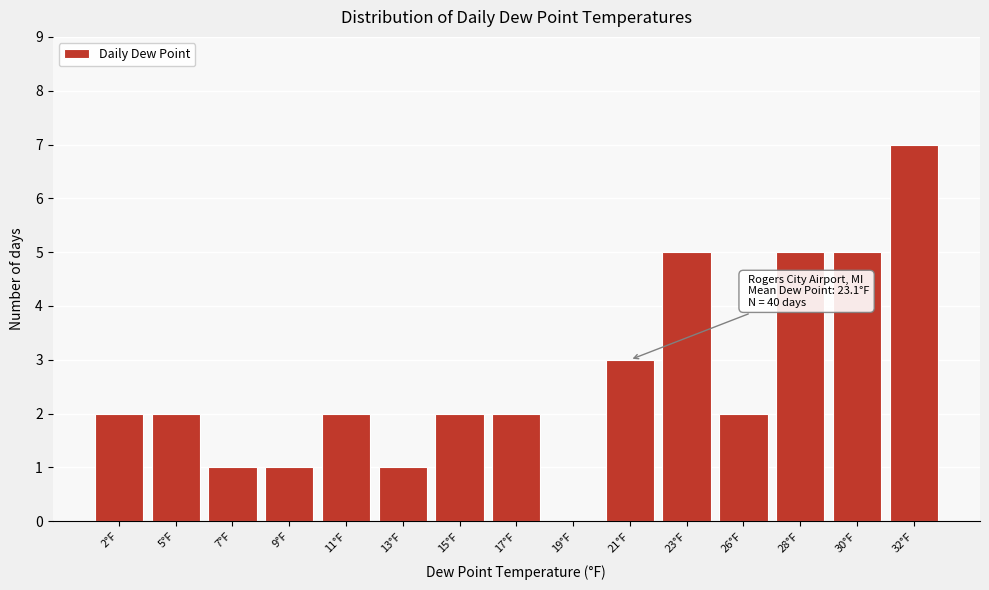

Reading left to right, what are all the values shown in this chart?

2°F=2	5°F=2	7°F=1	9°F=1	11°F=2	13°F=1	15°F=2	17°F=2	19°F=0	21°F=3	23°F=5	26°F=2	28°F=5	30°F=5	32°F=7